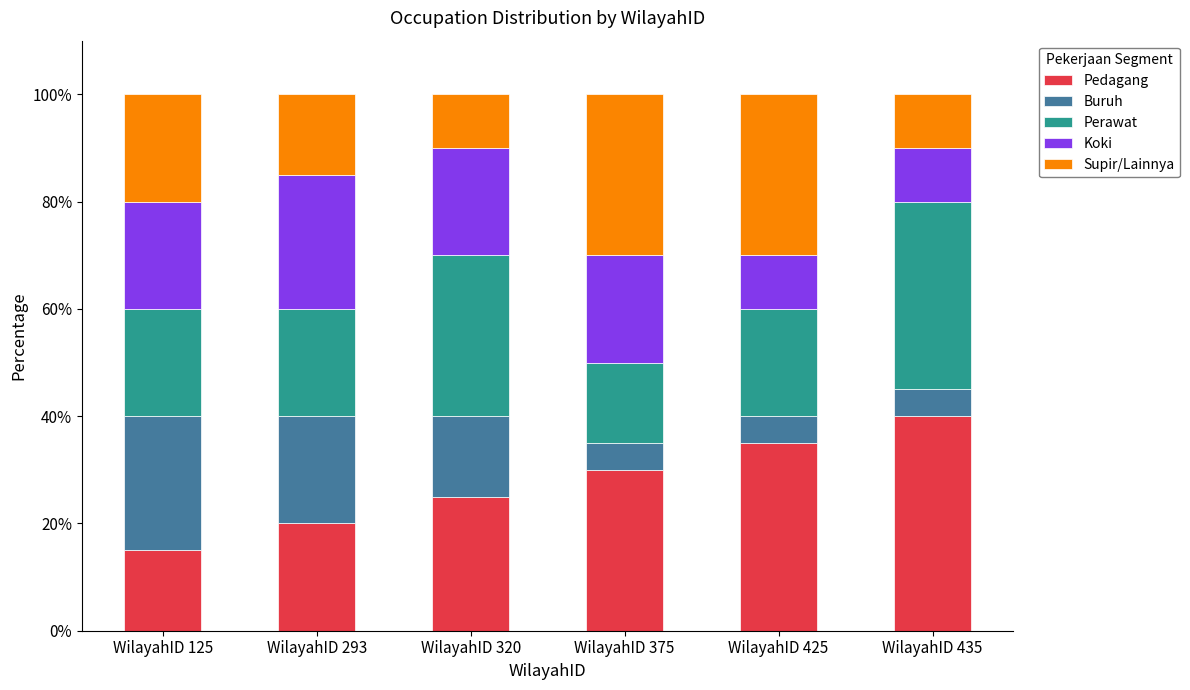

Is it true that Pedagang equals 12 at WilayahID 435?

False